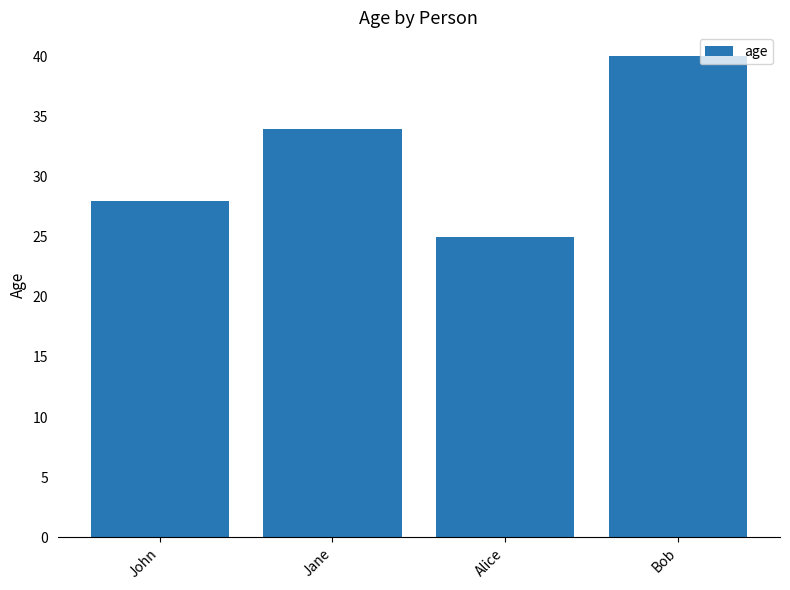

Are the bars horizontal?

No